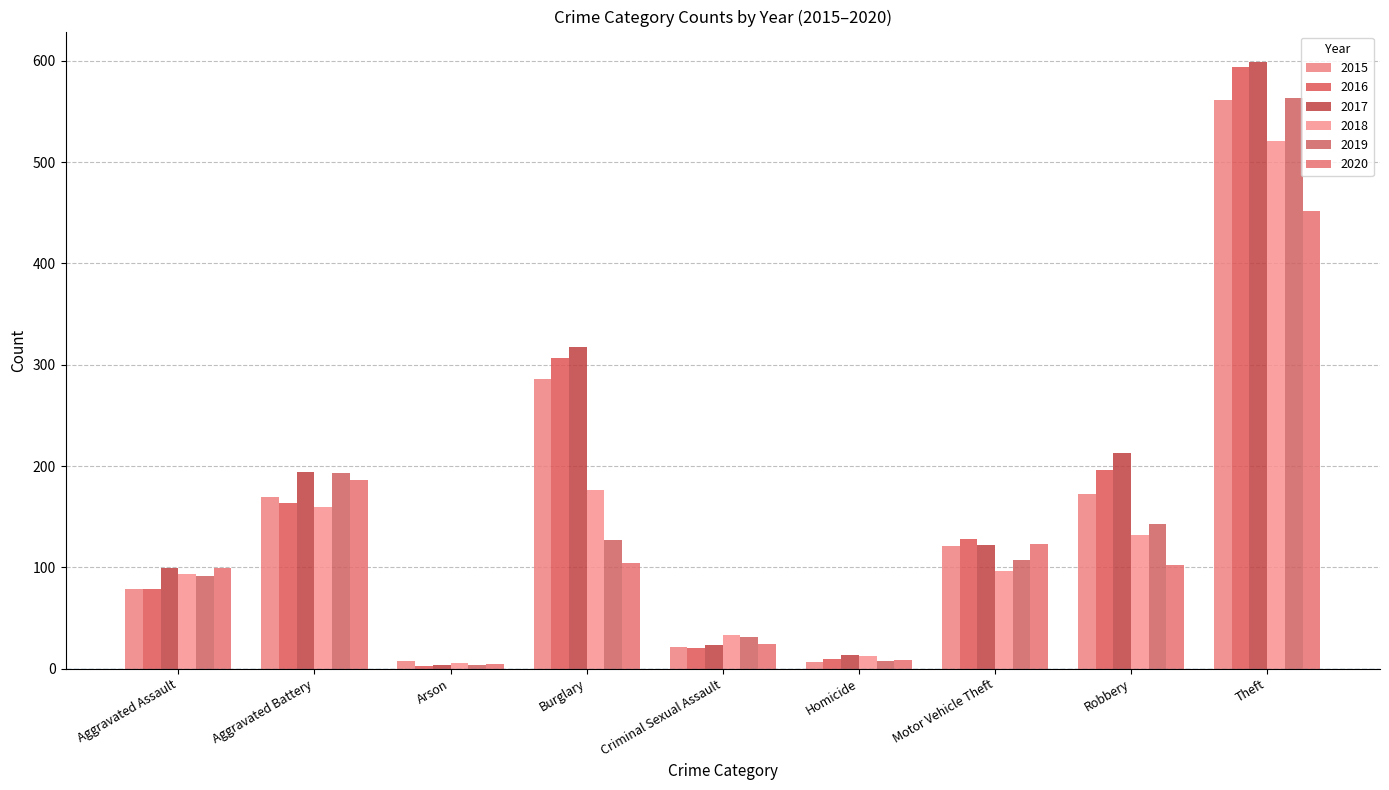

What is the maximum value for 2020?

452